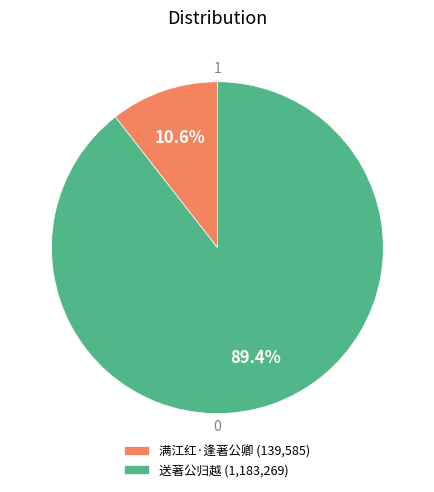

To the nearest percent, what is the difference between the 送著公归越 and 满江红·逢著公卿 slice percentages?

79%